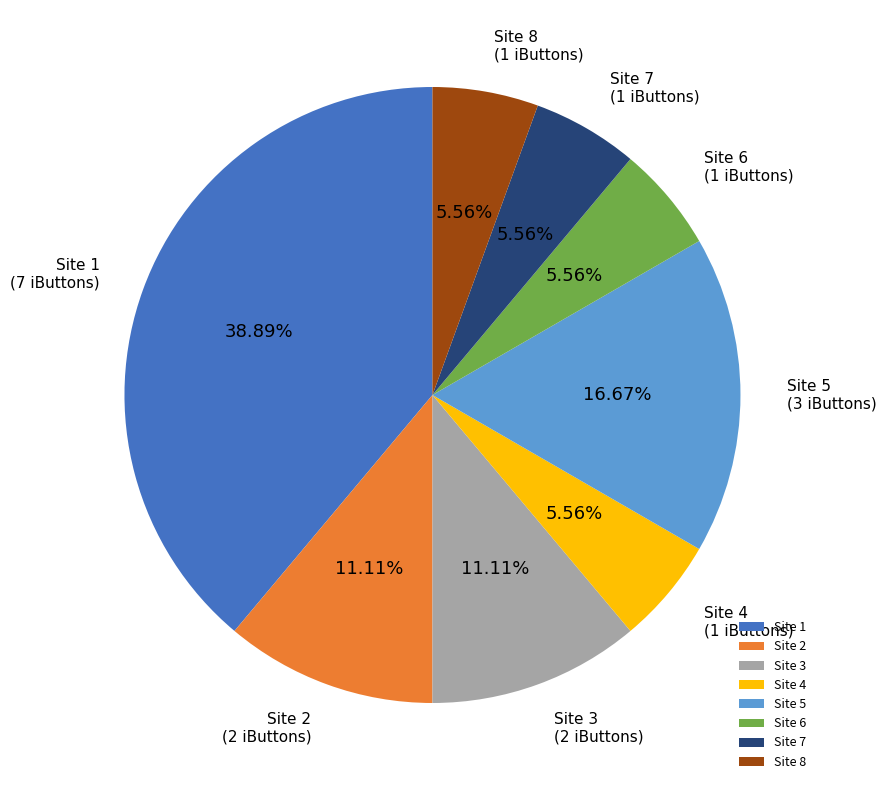

Which slice is the largest?

Site 1